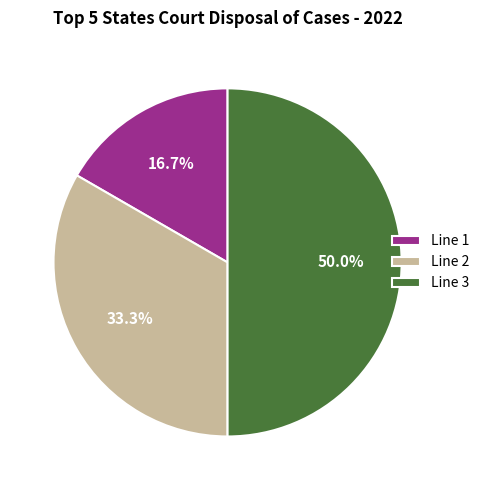

Which slice is the smallest?

Line 1